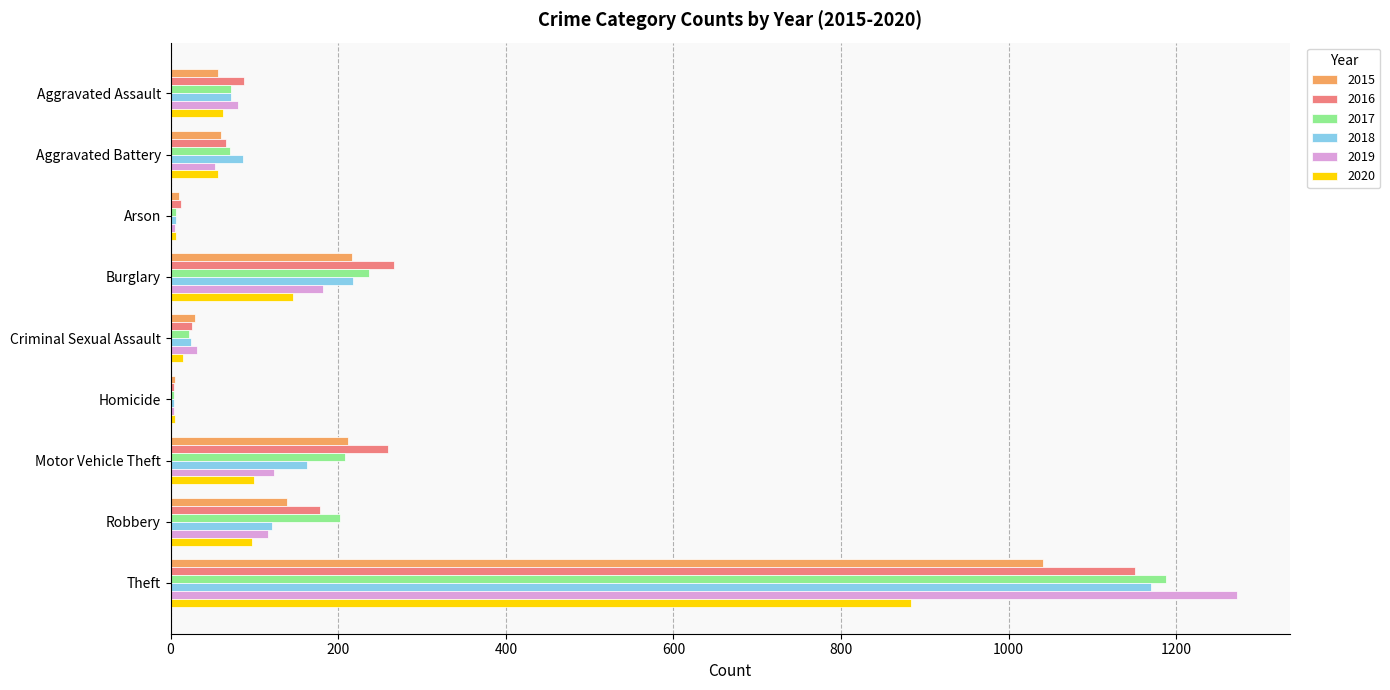

What is the sum of all 2017 values?

2011